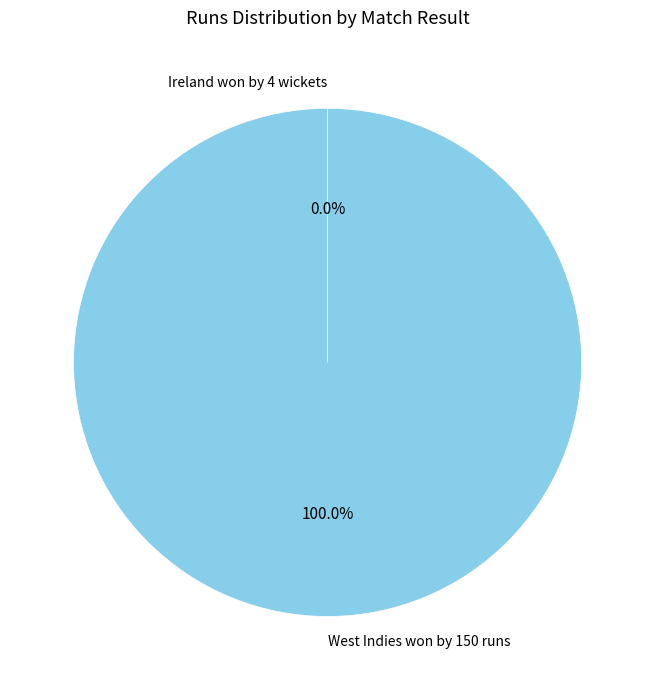

How many segments does this pie chart have?

2